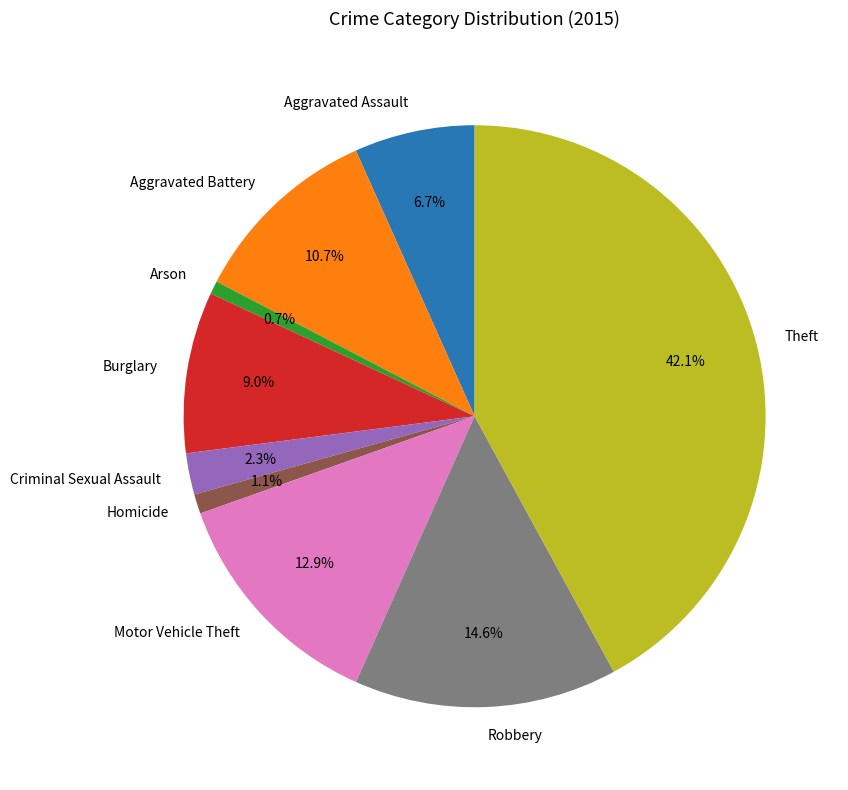

Is Arson the majority of the pie?

No